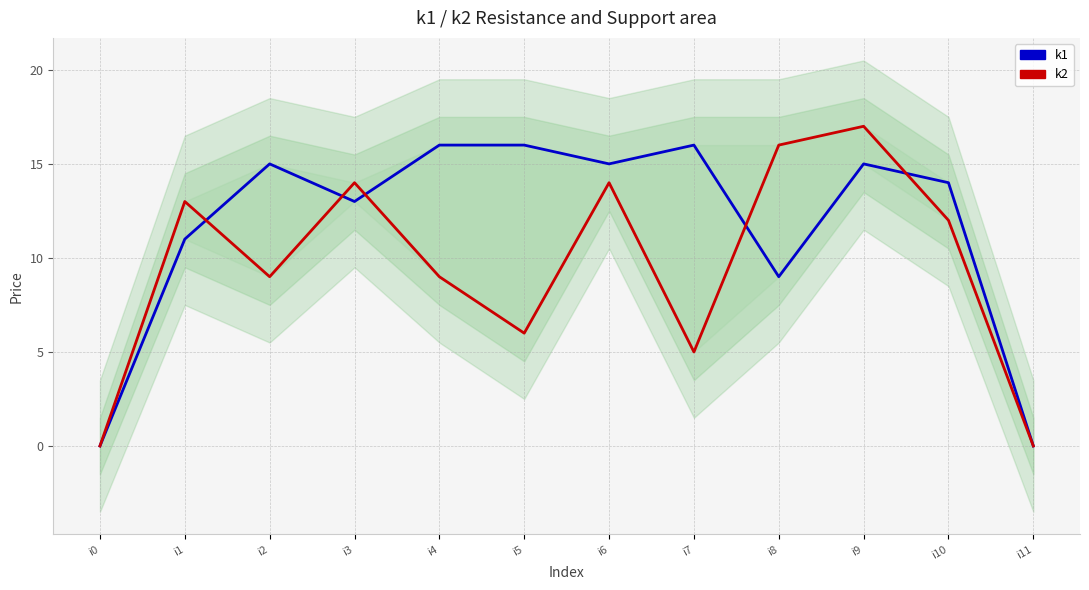

At which category is the sum across all series the highest?

i9